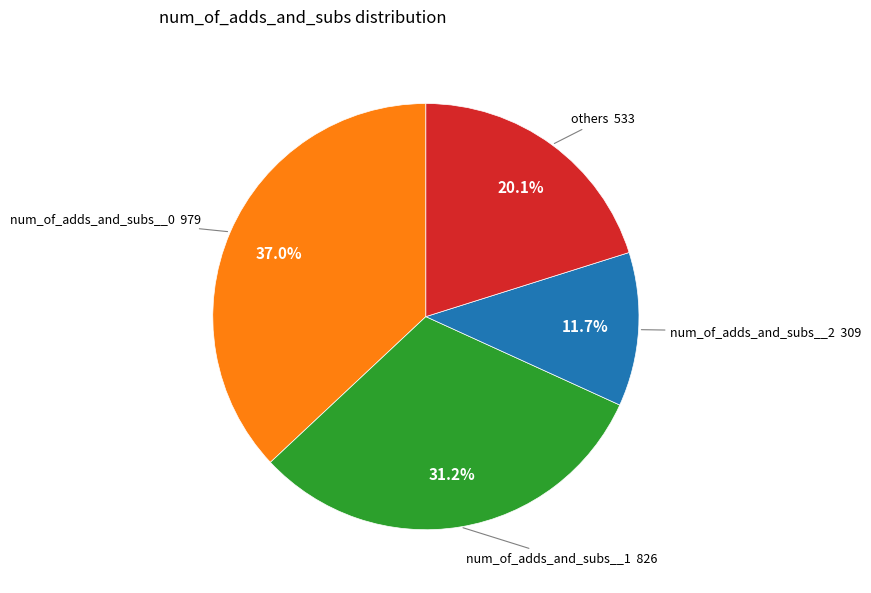

Which slice is the largest?

num_of_adds_and_subs__0 979